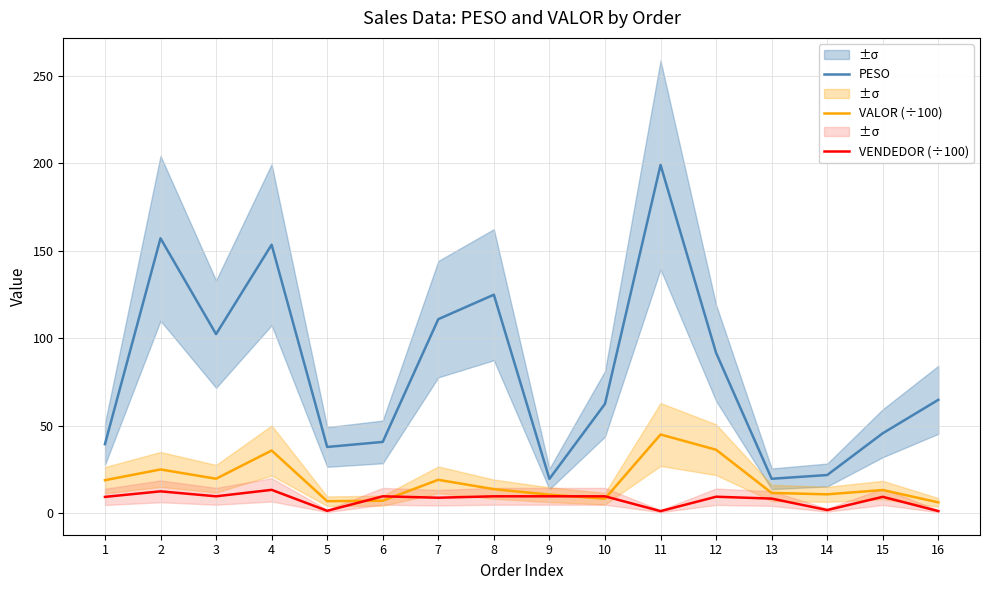

At how many categories does at least one series exceed 19?

16